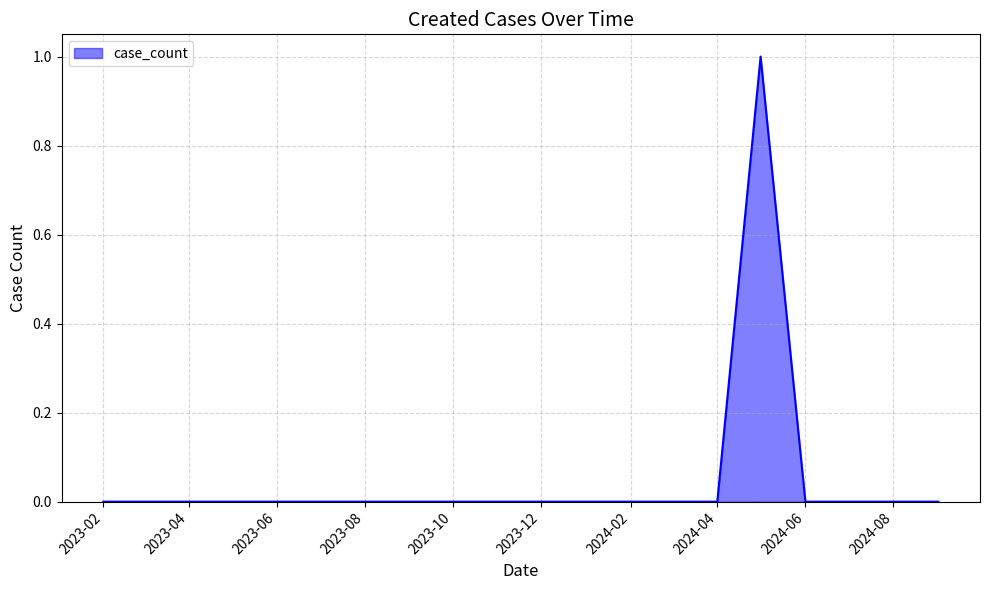

Does the chart display data point markers on the line(s)?

No